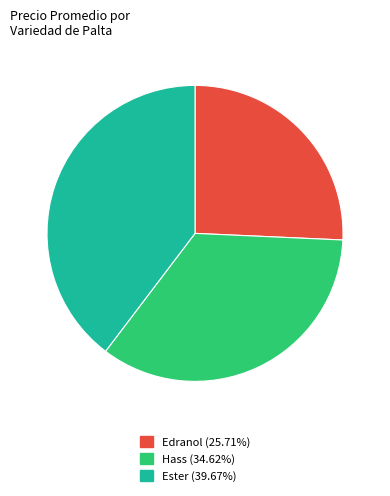

Is there any slice that represents more than half of the pie?

No